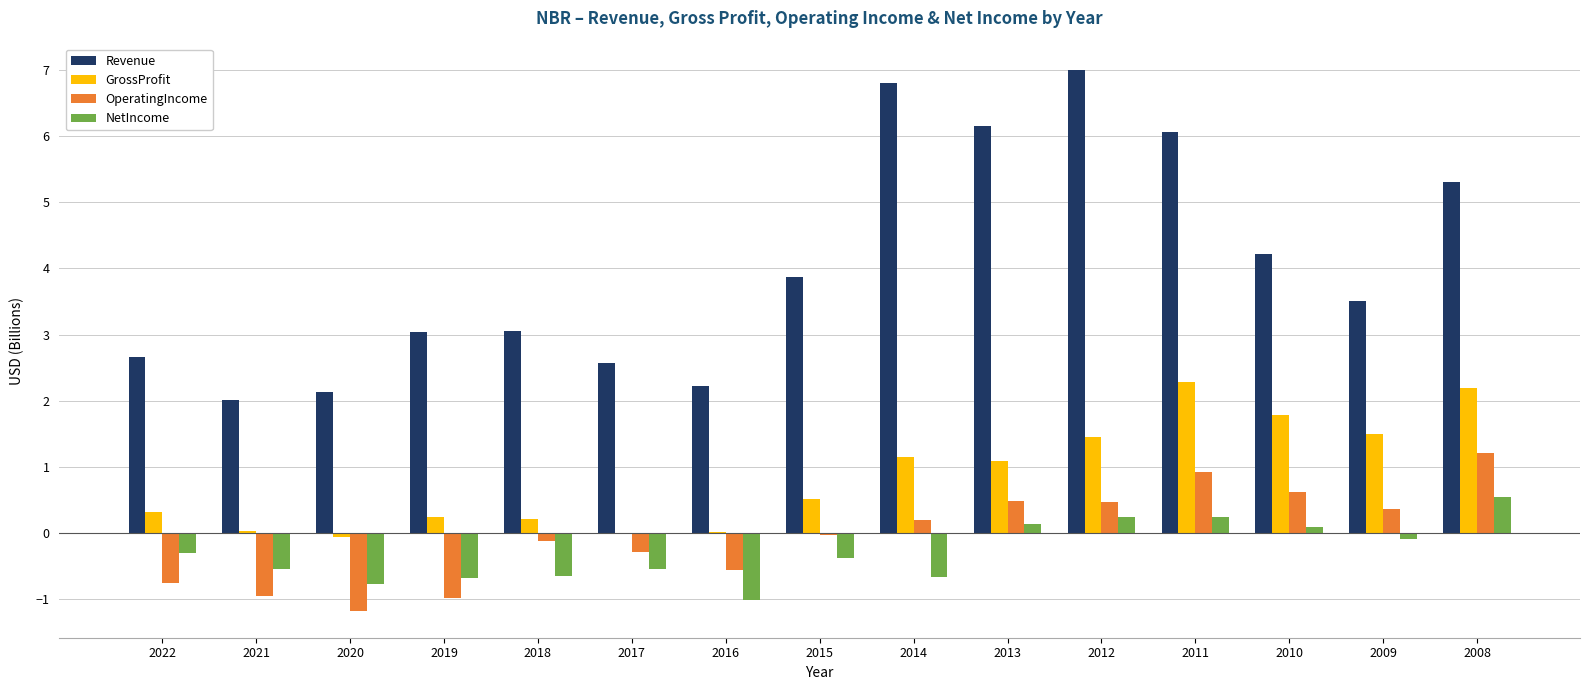

What is the maximum value for OperatingIncome?

1.2